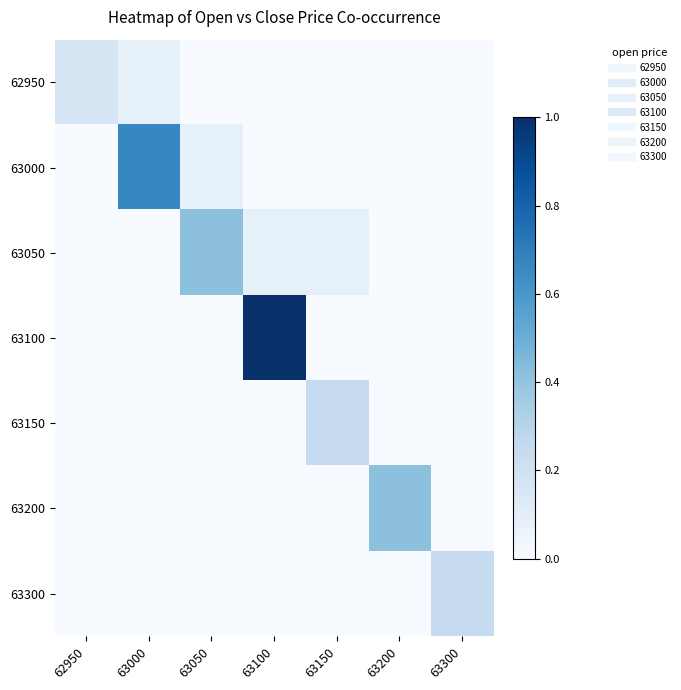

What is the spread (max minus min) of values at 62950?

0.2